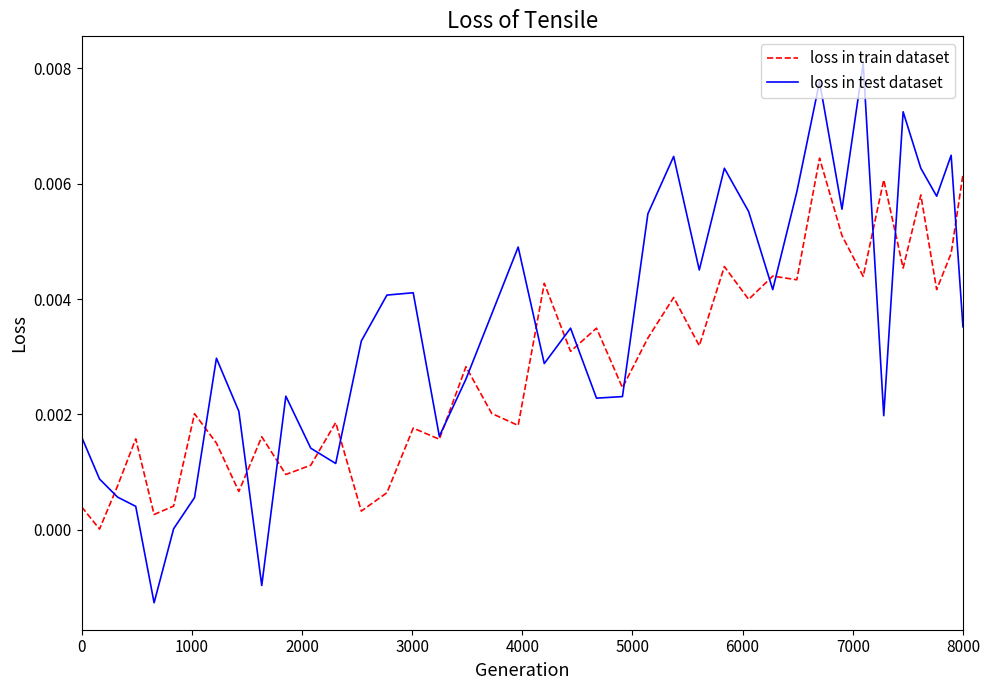

Which series has the widest spread of values?

loss in test dataset